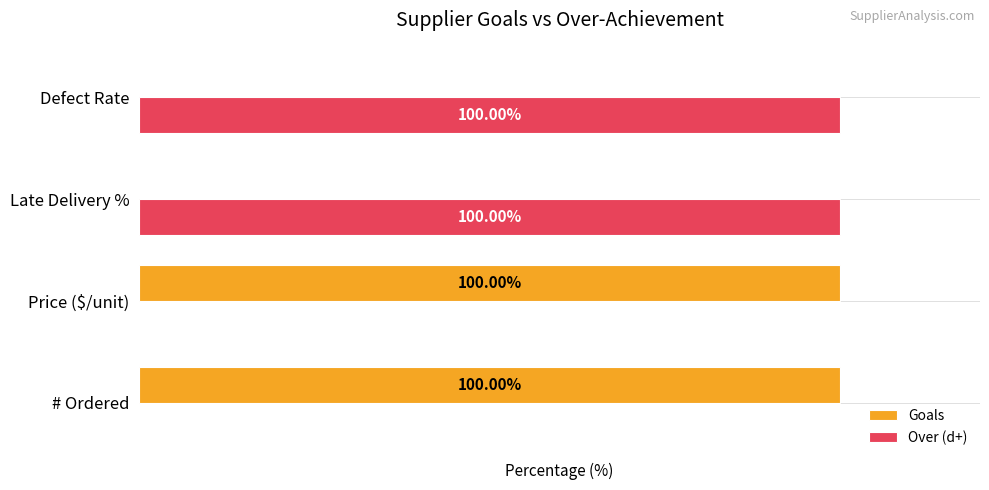

What is the difference between the second highest and minimum values in the Goals series?

100.0